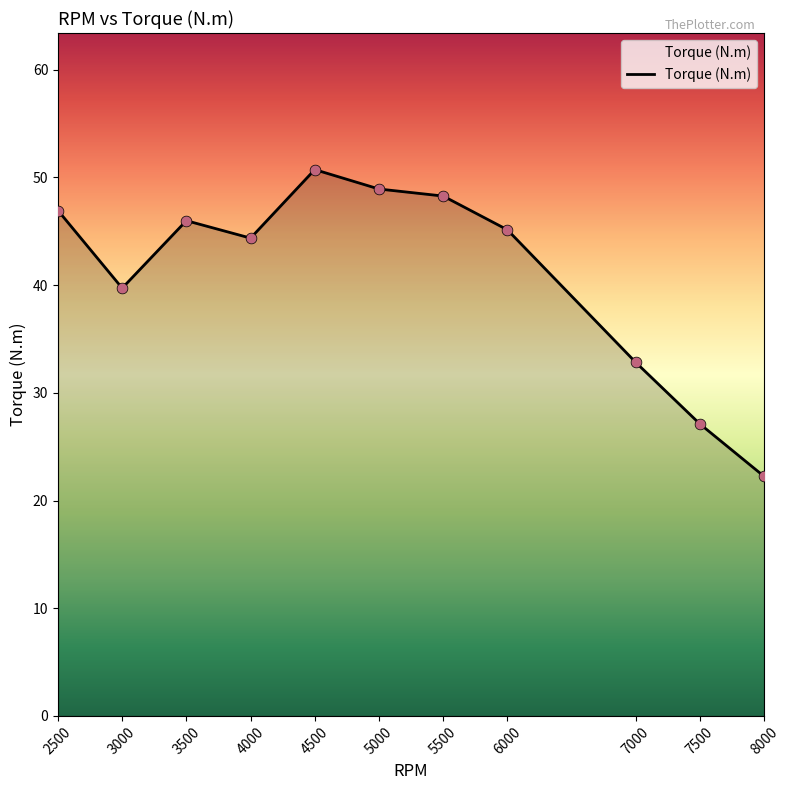

What is the ratio of the value at 4000 to the value at 3500?

1.0